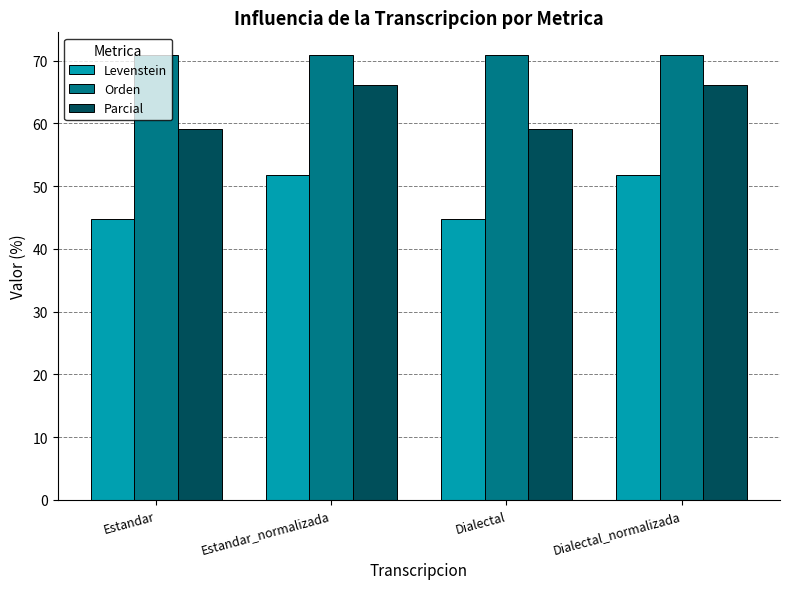

The Parcial series shows 13.3 at Estandar. True or false?

False